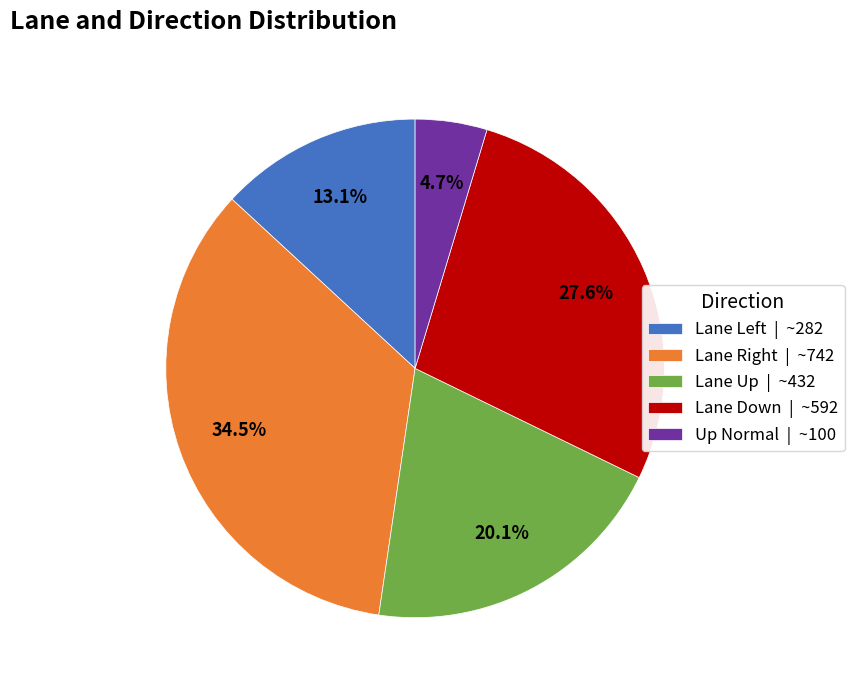

Count the number of slices in the pie.

5